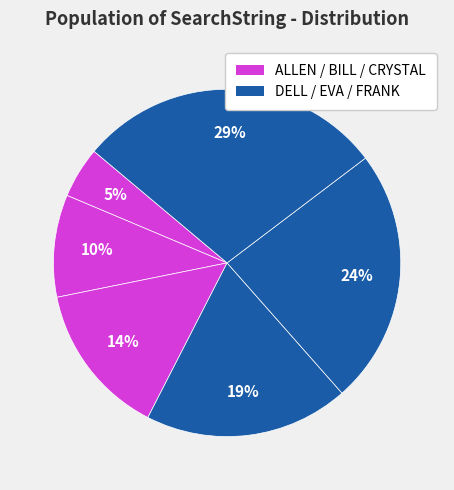

To the nearest percent, what is the average slice percentage?

17%